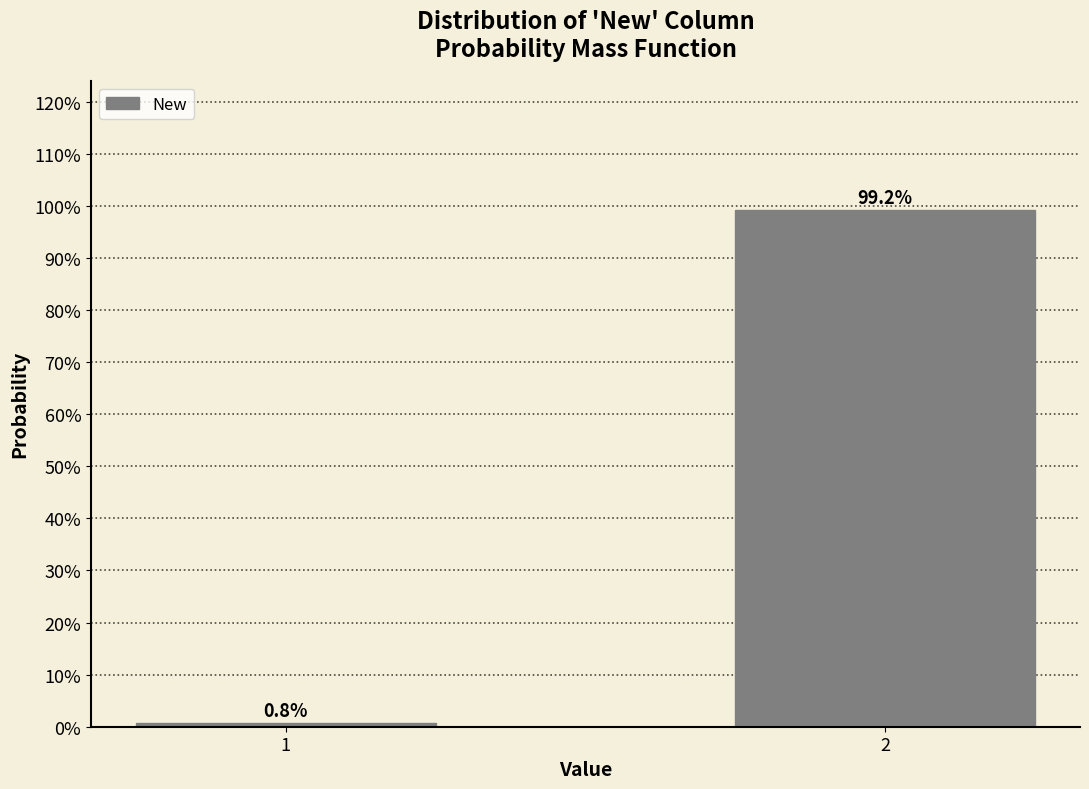

Reading right to left, what are all the values shown in this chart?

99.2	0.8